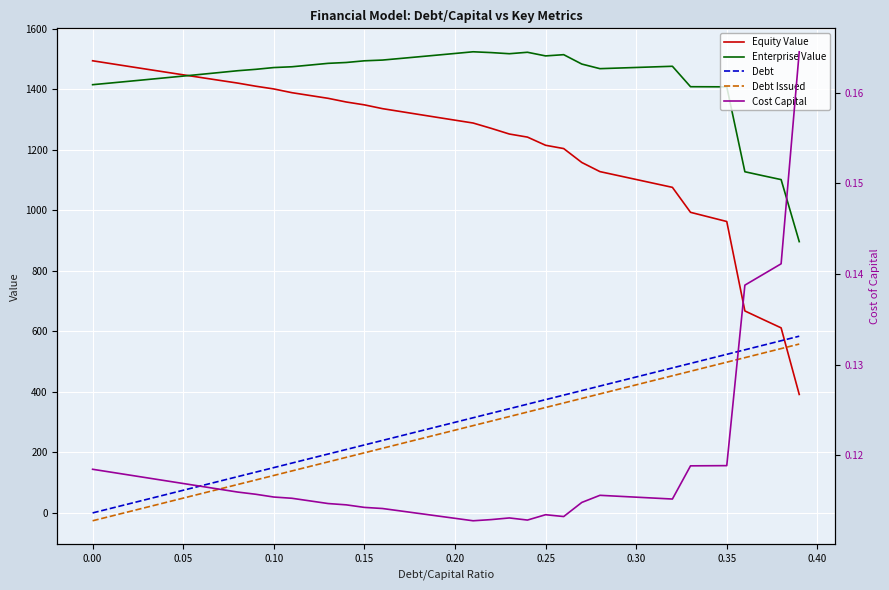

What is the value of the Equity Value point at the 13th from the left?

1378.7